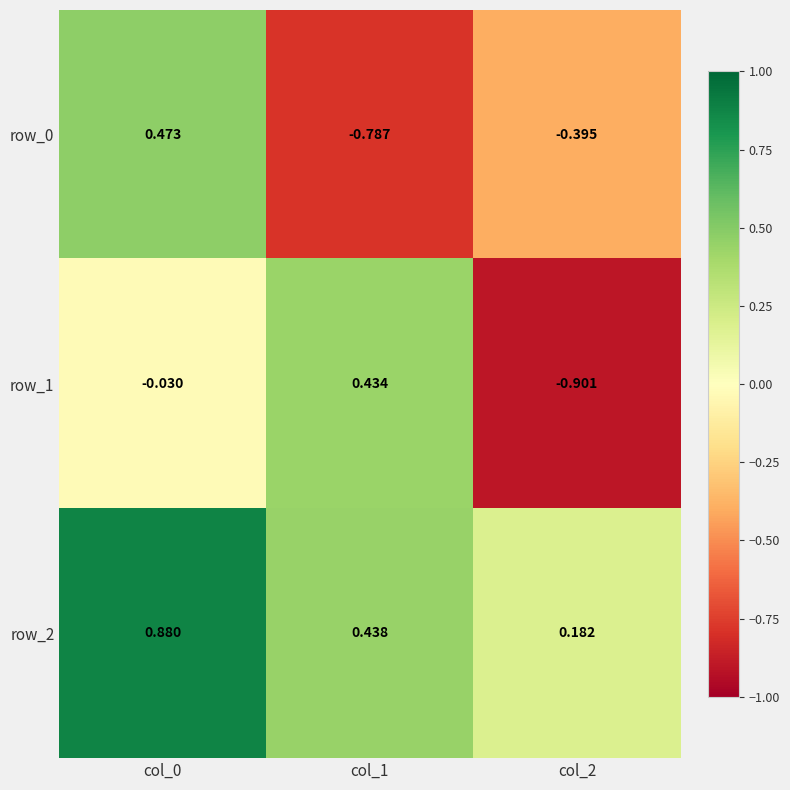

The value of row_2 at col_1 is 0.6. True or false?

False